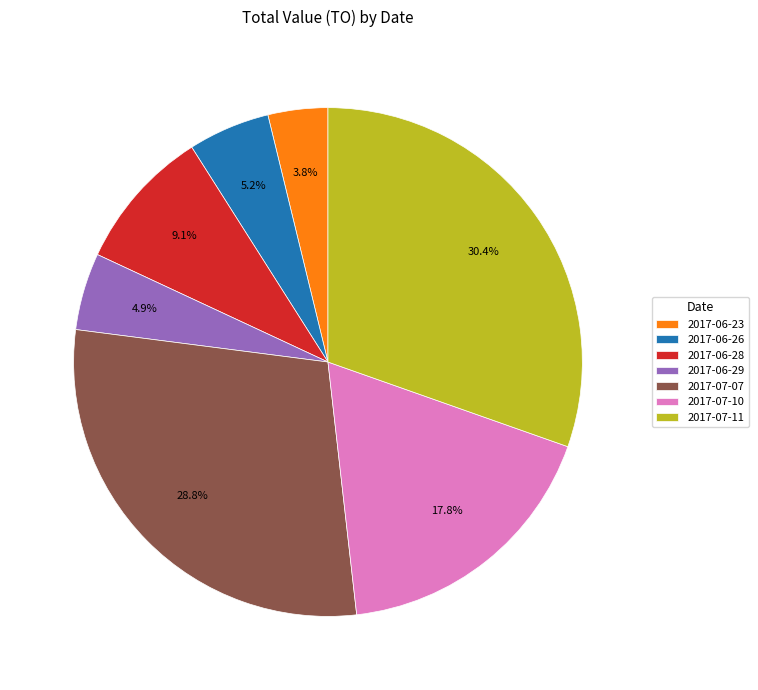

Is 2017-07-10 the majority of the pie?

No